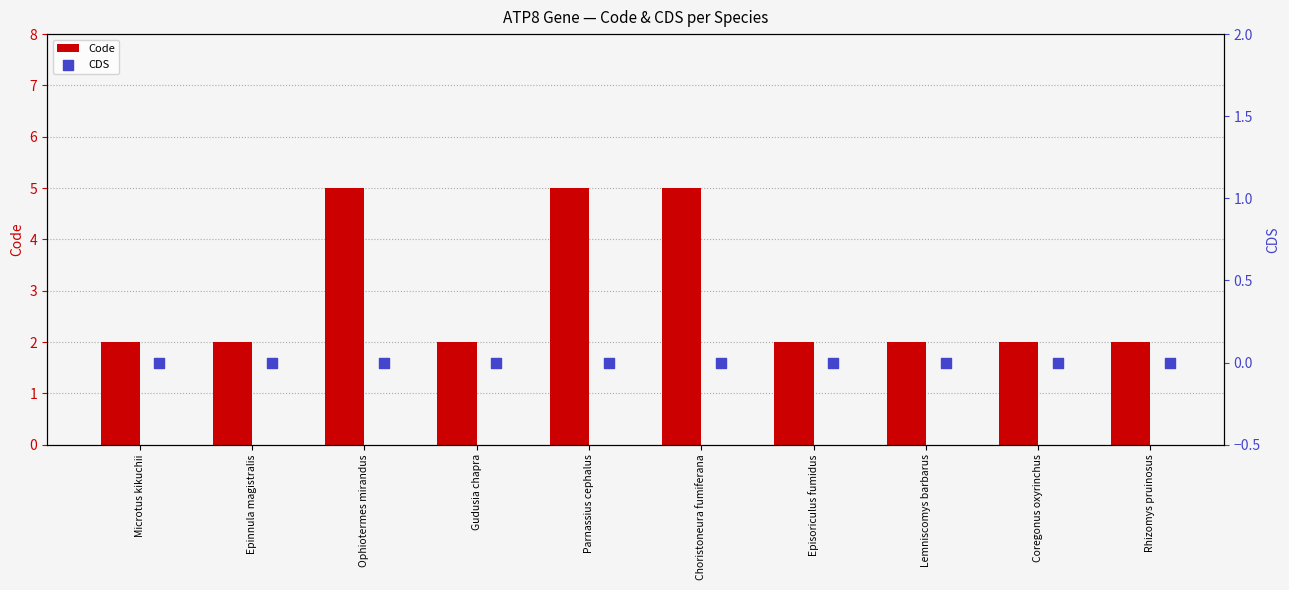

Which series has the largest total across all categories?

Code